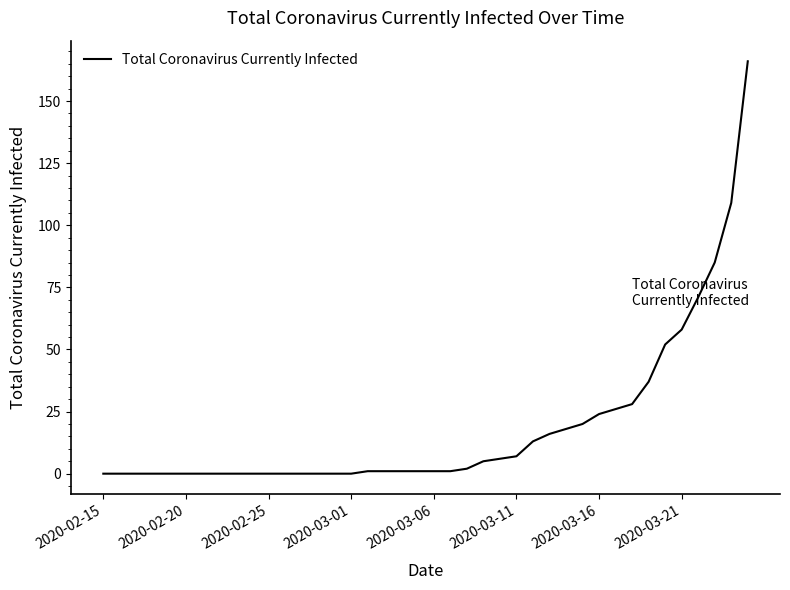

What is the difference between the maximum and minimum values?

166